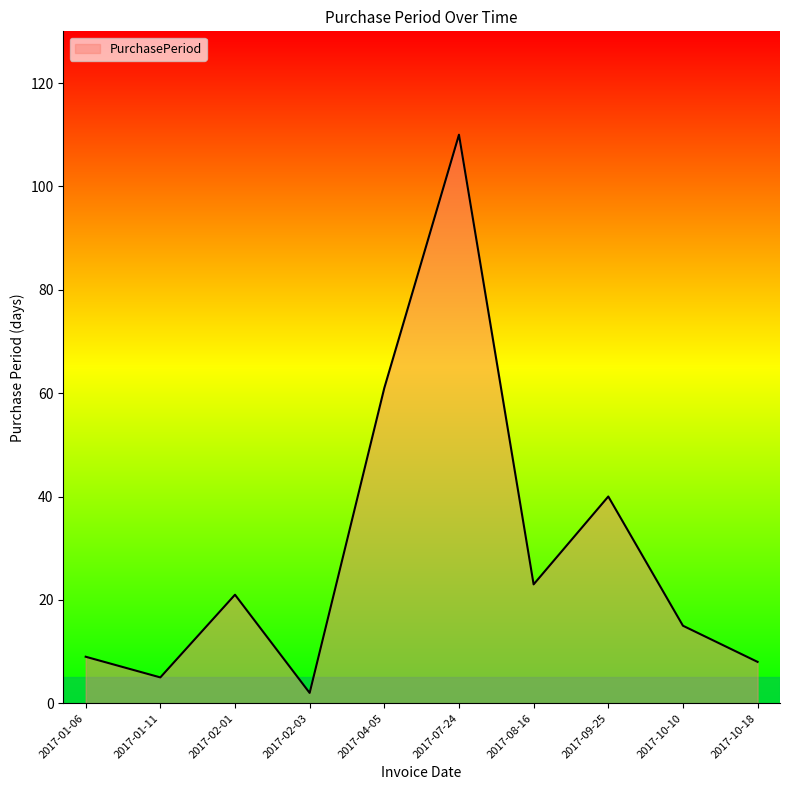

What is the sum of all values?

294